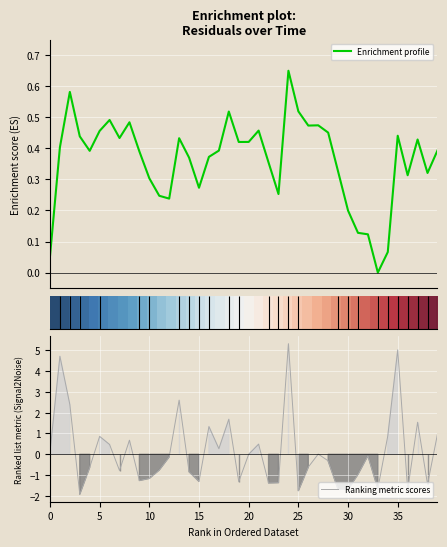

Rank the series at 31 from highest to lowest value.

row_0, Enrichment profile, Ranking metric scores